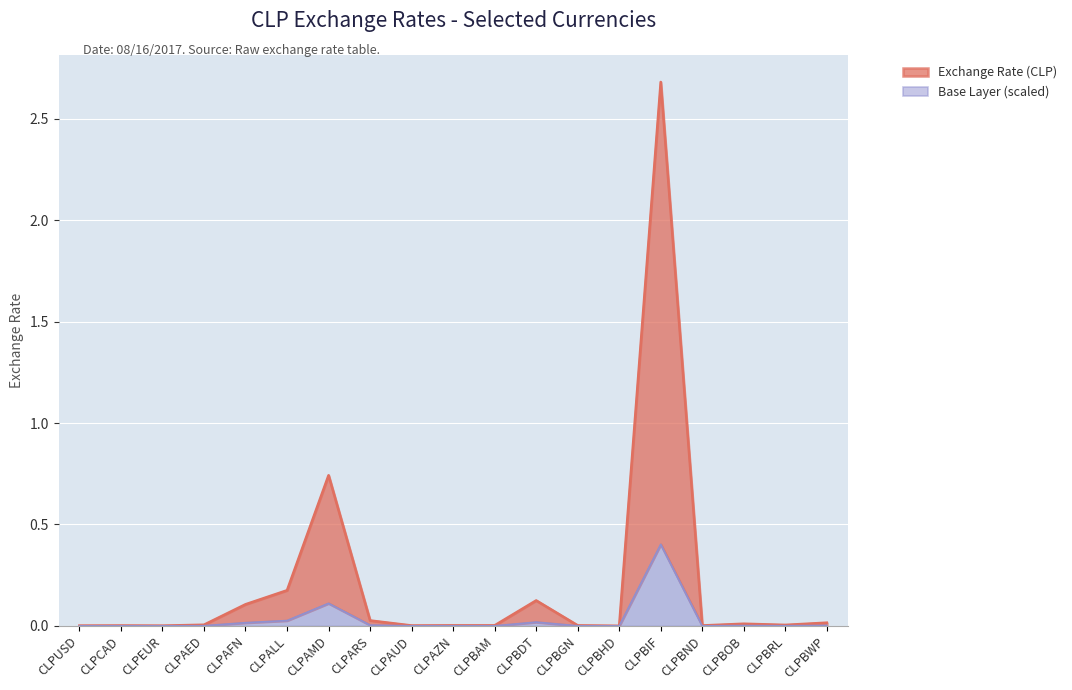

Rank the categories by value from highest to lowest.

CLPBIF, CLPAMD, CLPALL, CLPBDT, CLPAFN, CLPARS, CLPBWP, CLPBOB, CLPAED, CLPBRL, CLPAZN, CLPBGN, CLPBAM, CLPBND, CLPCAD, CLPAUD, CLPUSD, CLPEUR, CLPBHD